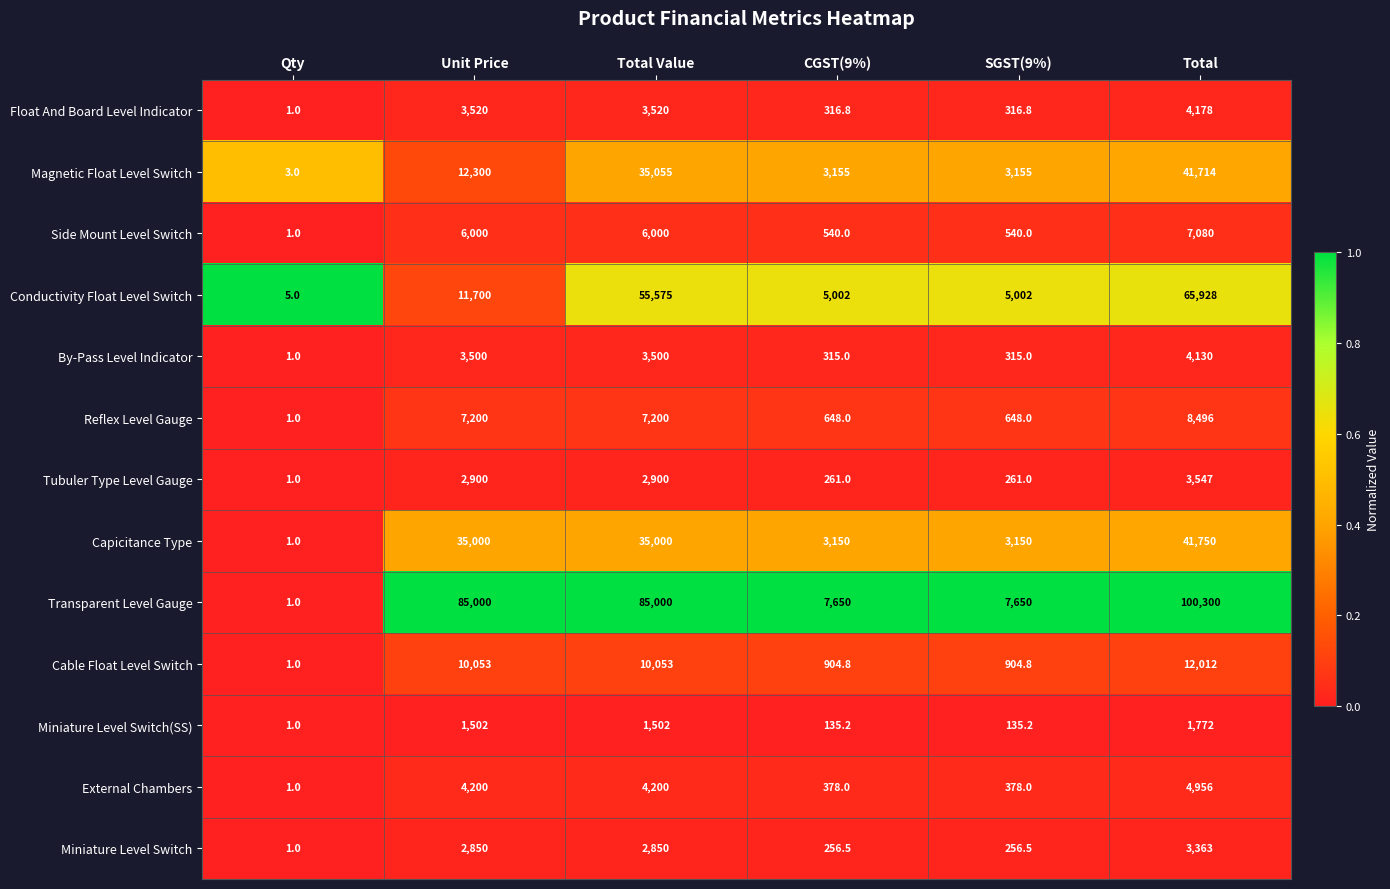

What is the difference between the highest and lowest values at SGST(9%)?

7514.8